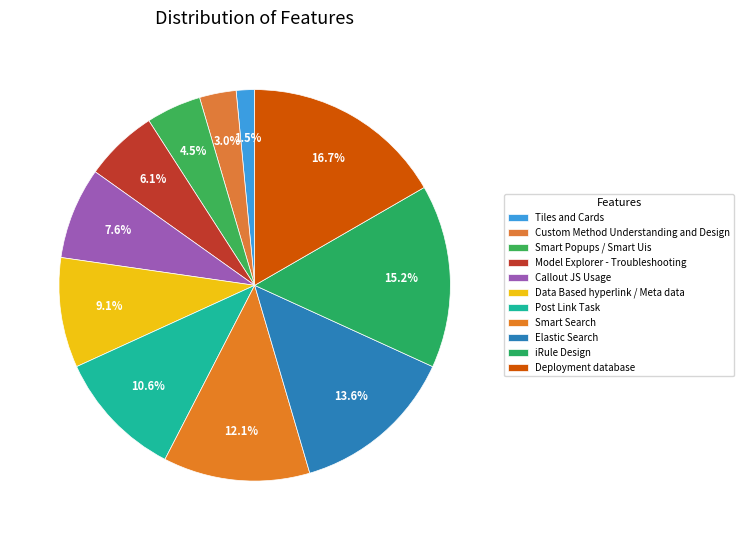

How many segments does this pie chart have?

11